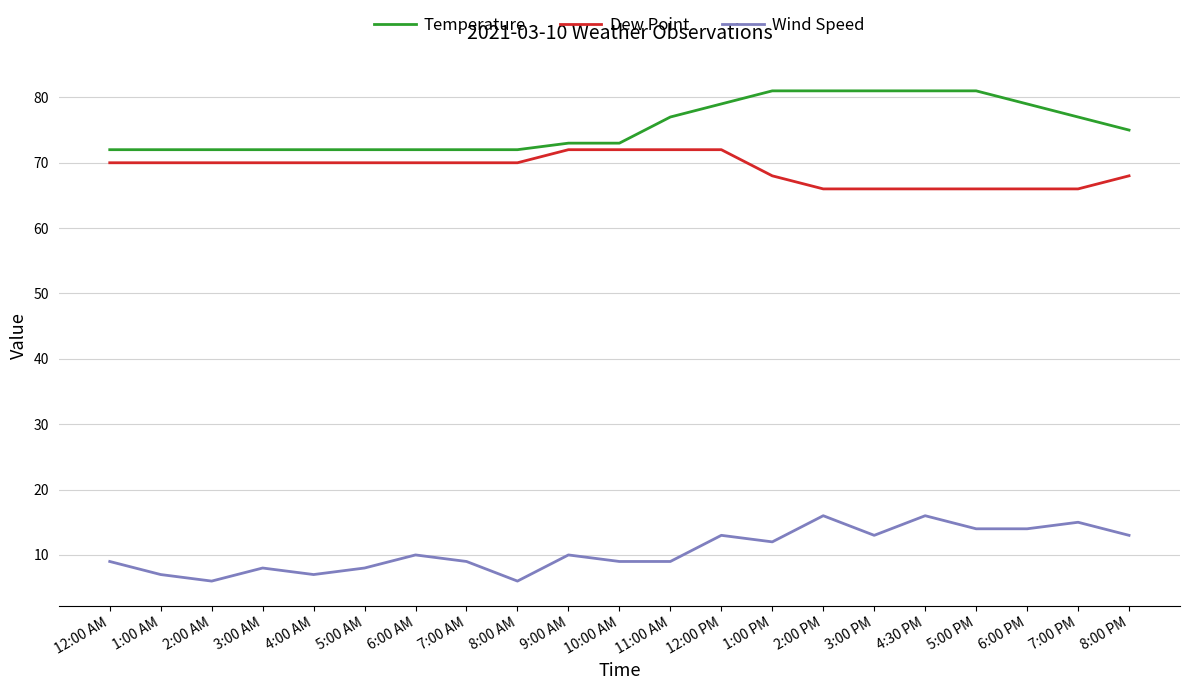

What is the greatest value displayed?

81